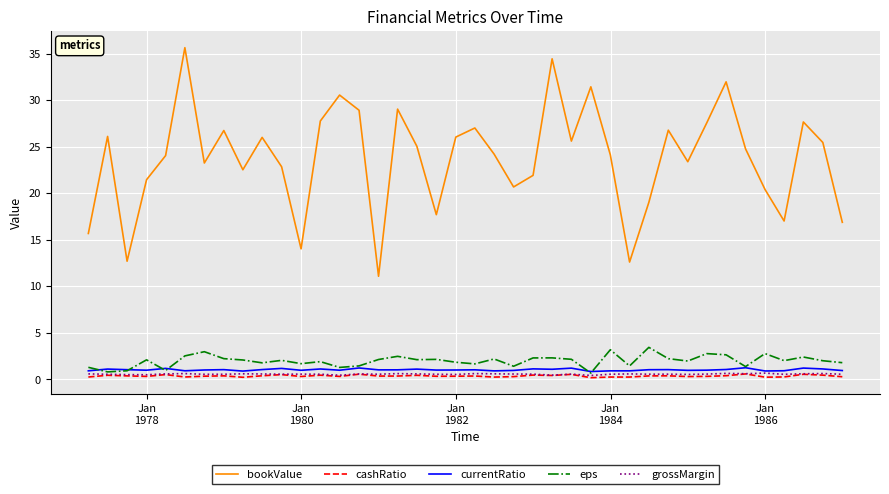

How many categories are shown in the chart?

40